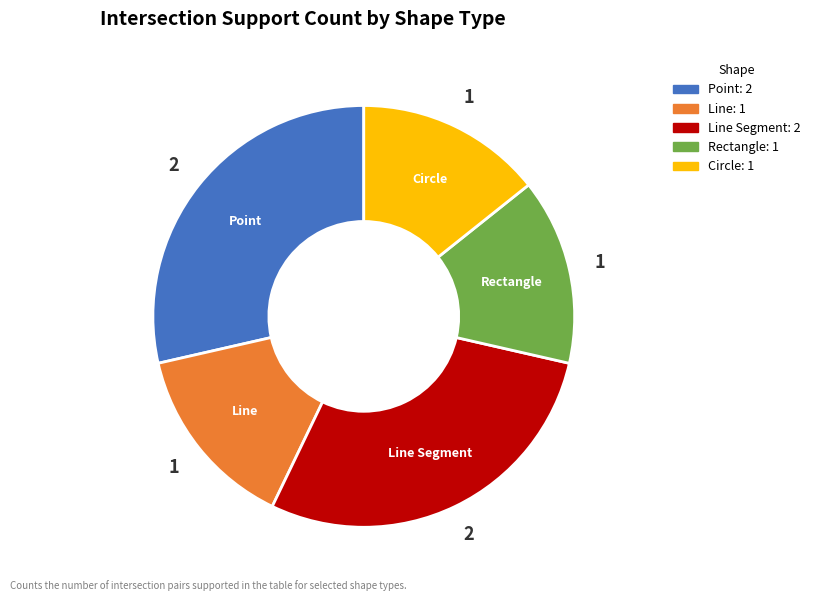

Is there a majority slice in this chart?

No